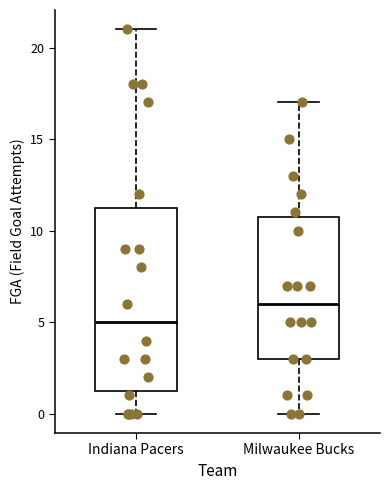

Which box is the tallest, from its lower edge to its upper edge?

Indiana Pacers